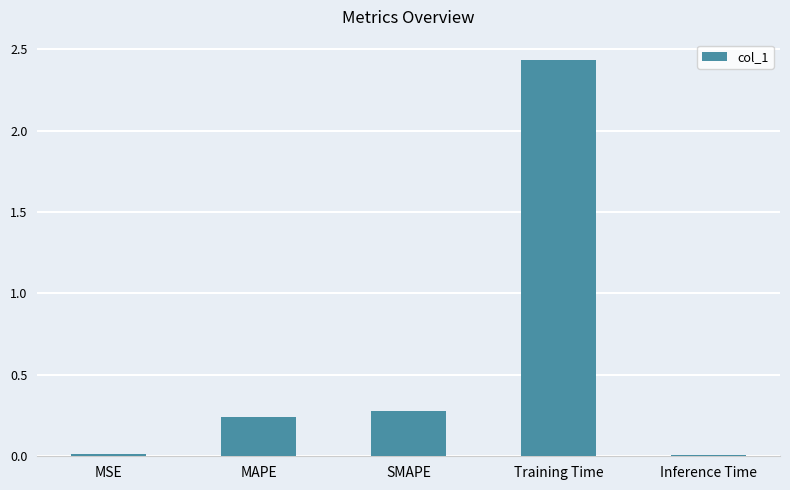

Between Training Time and SMAPE, which is larger?

Training Time